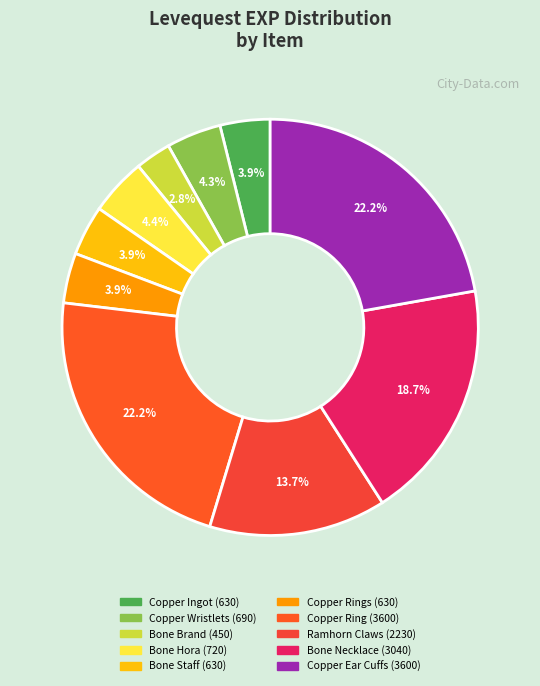

Which category has the smallest portion of the pie?

Bone Brand